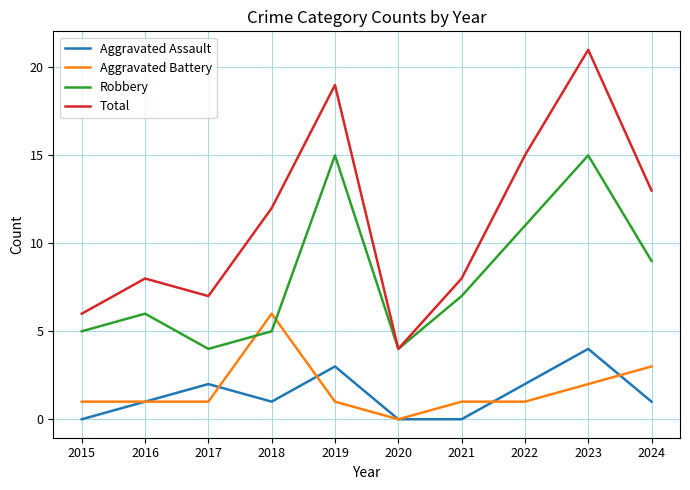

True or false: Aggravated Assault and Total cross at least once.

False